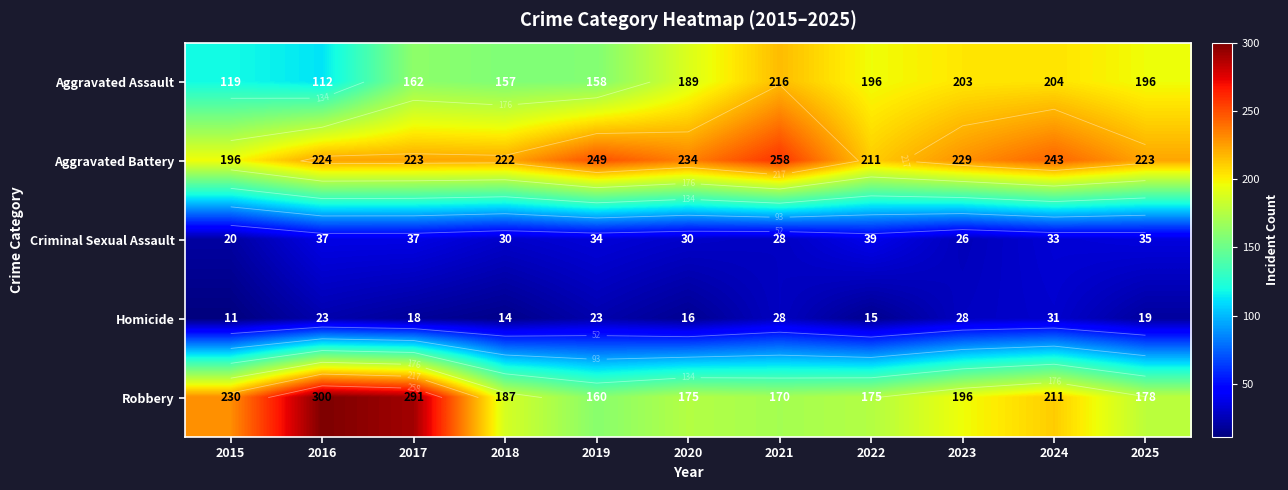

At 2015, list the series in order from smallest to largest.

Homicide, Criminal Sexual Assault, Aggravated Assault, Aggravated Battery, Robbery